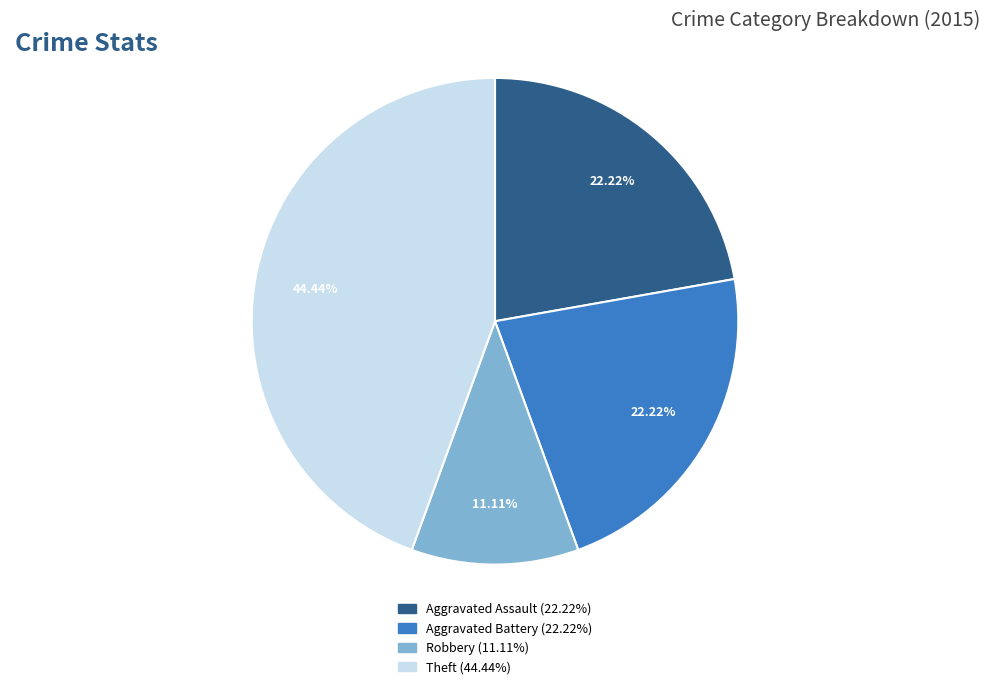

To the nearest percent, what is the average slice percentage?

25%